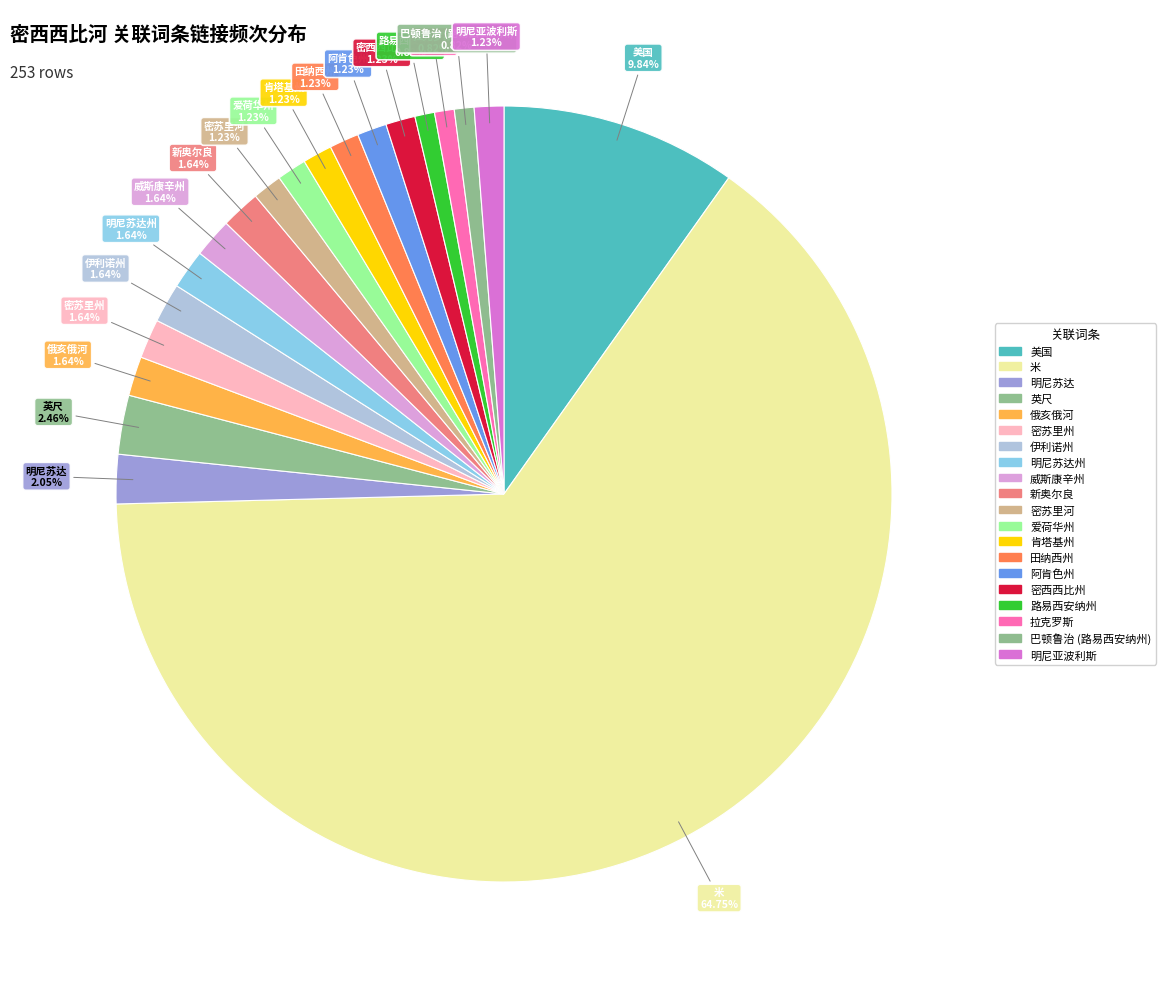

Rank the categories by value from lowest to highest.

路易西安纳州, 拉克罗斯, 巴顿鲁治 (路易西安纳州), 密苏里河, 爱荷华州, 肯塔基州, 田纳西州, 阿肯色州, 密西西比州, 明尼亚波利斯, 俄亥俄河, 密苏里州, 伊利诺州, 明尼苏达州, 威斯康辛州, 新奥尔良, 明尼苏达, 英尺, 美国, 米